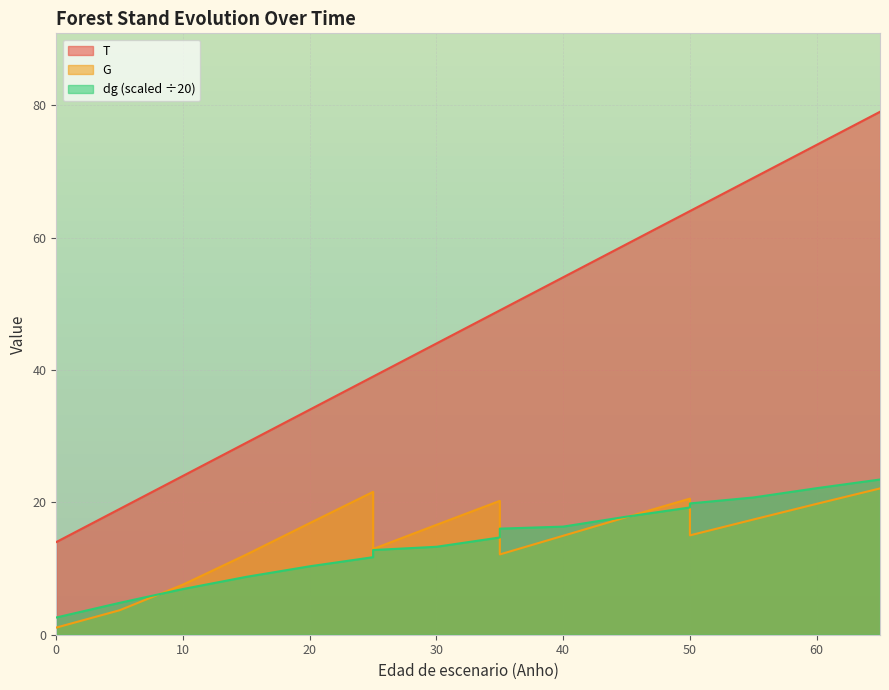

What is the total value across all series at 35?

83.9